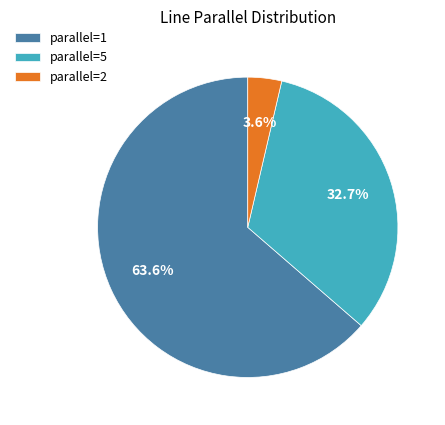

Which category has the biggest portion of the pie?

parallel=1